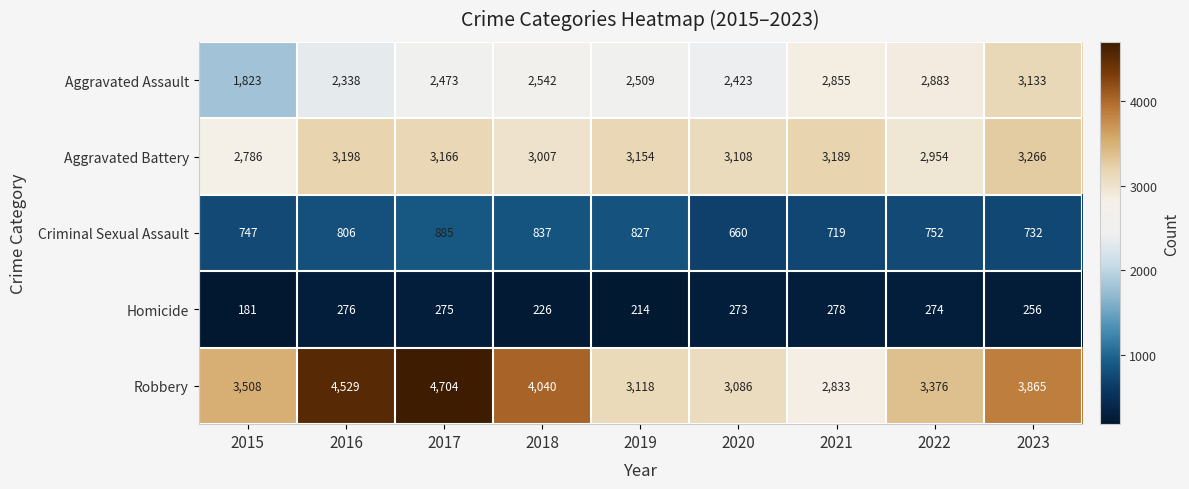

True or false: Aggravated Battery has a value of 5096 at 2020.

False